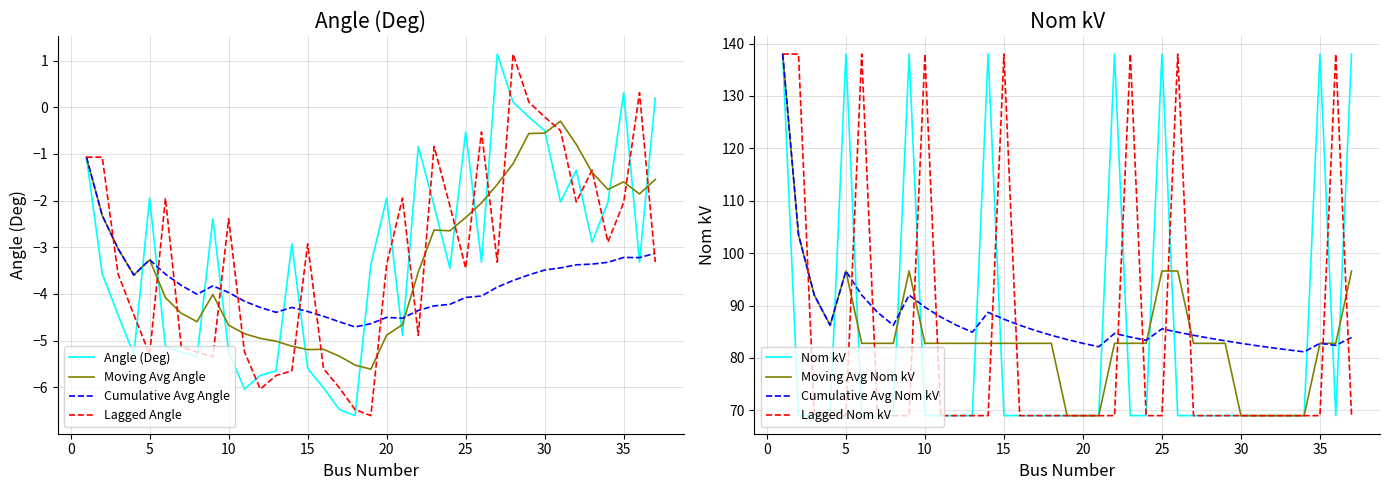

What is the lowest value of the Moving Avg Angle series?

-5.6